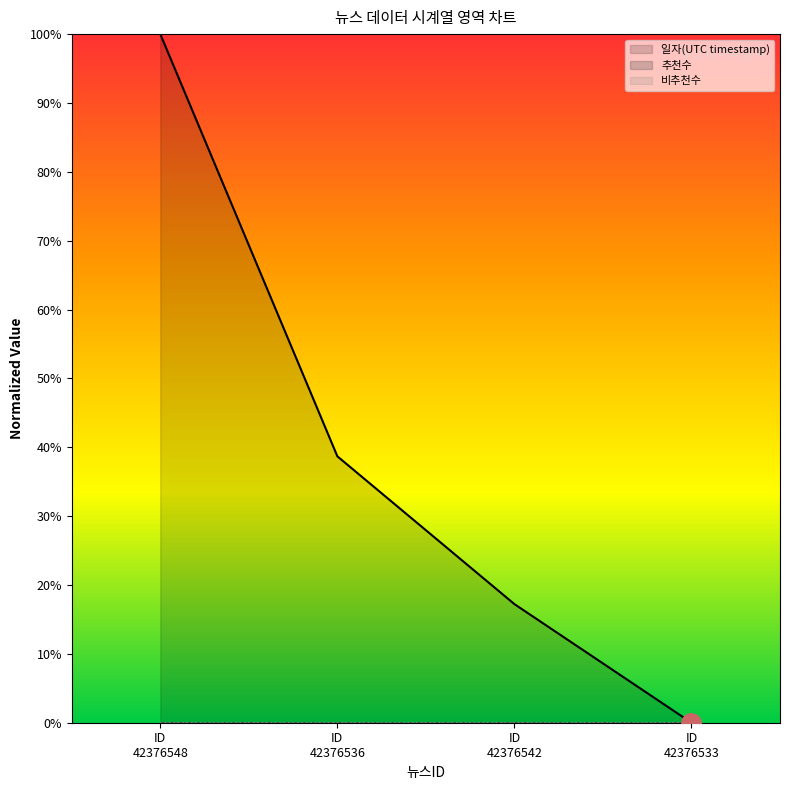

Rank the categories by 추천수 value from lowest to highest.

ID
42376548, ID
42376536, ID
42376542, ID
42376533